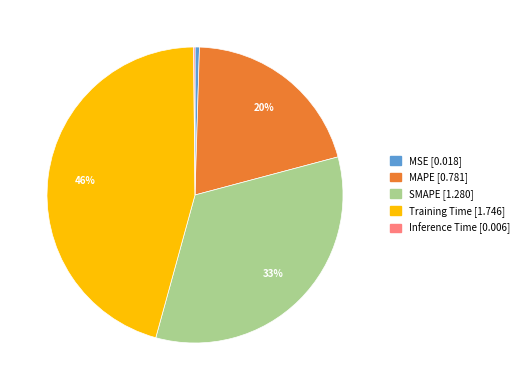

Which has a higher value, Training Time or MSE?

Training Time